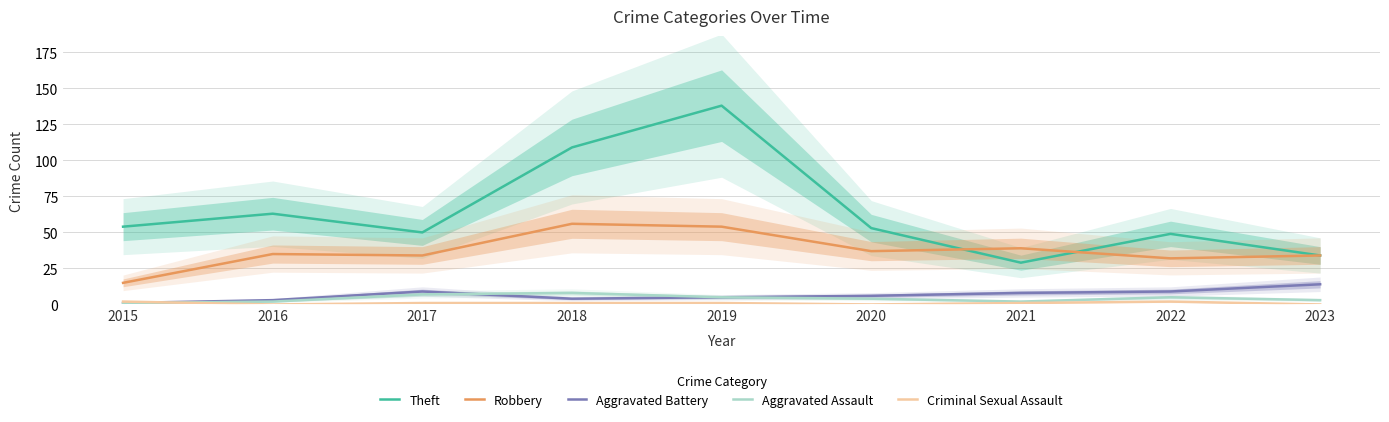

What is the difference between the highest and lowest values at 2020?

53